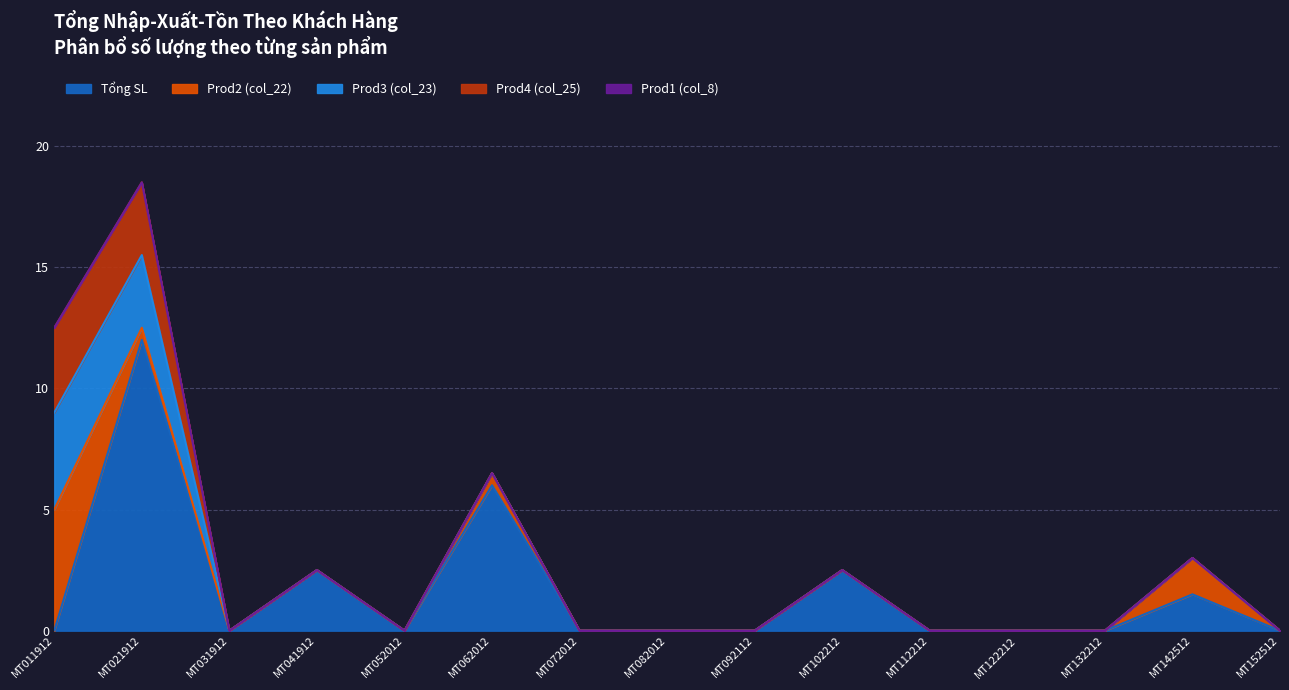

The Tổng SL series shows 1.5 at MT142512. True or false?

True